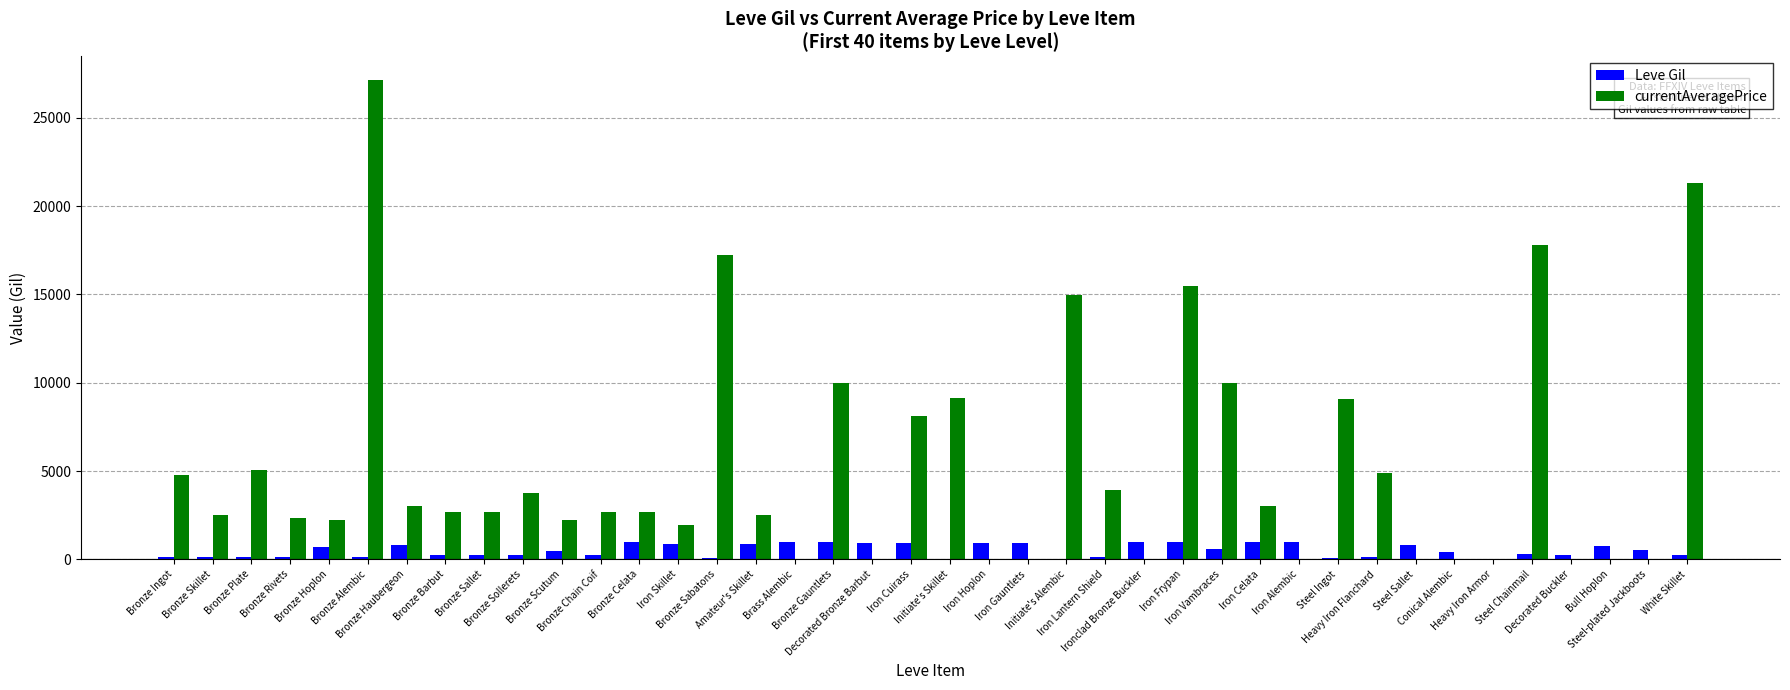

What is the sum of all Leve Gil values?

20235.0